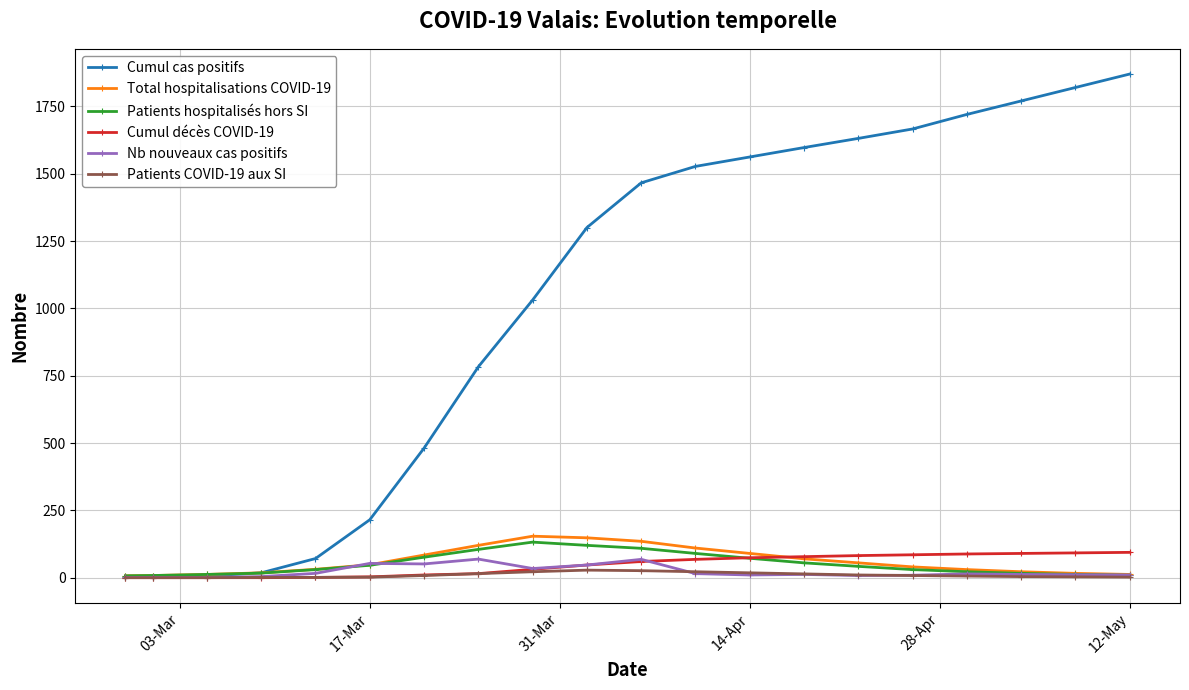

Which series has the largest range (max minus min)?

Cumul cas positifs